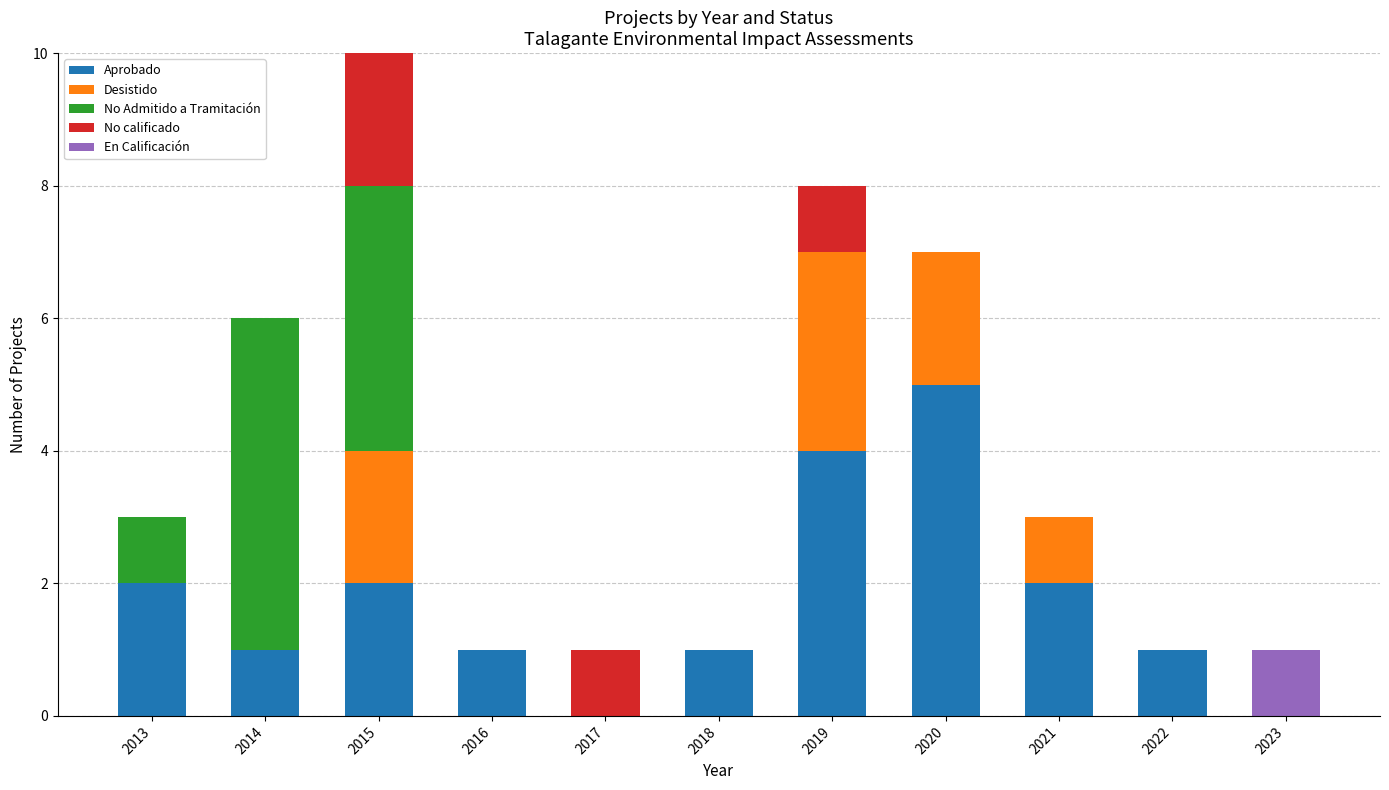

True or false: Aprobado has a value of 1 at 2016.

True